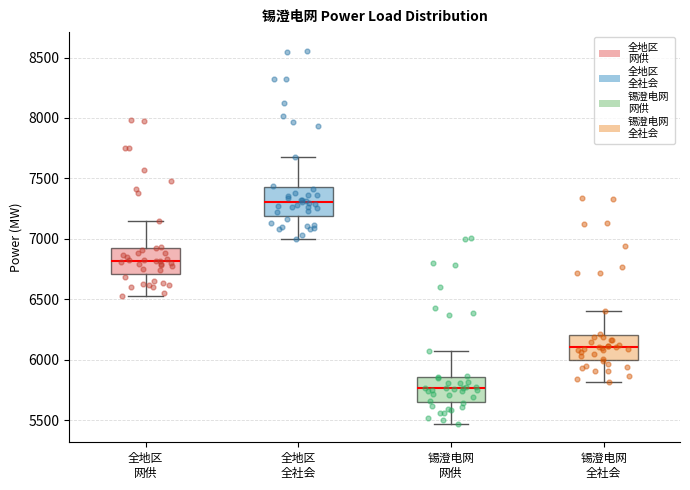

Which box has the highest median line?

全地区 全社会